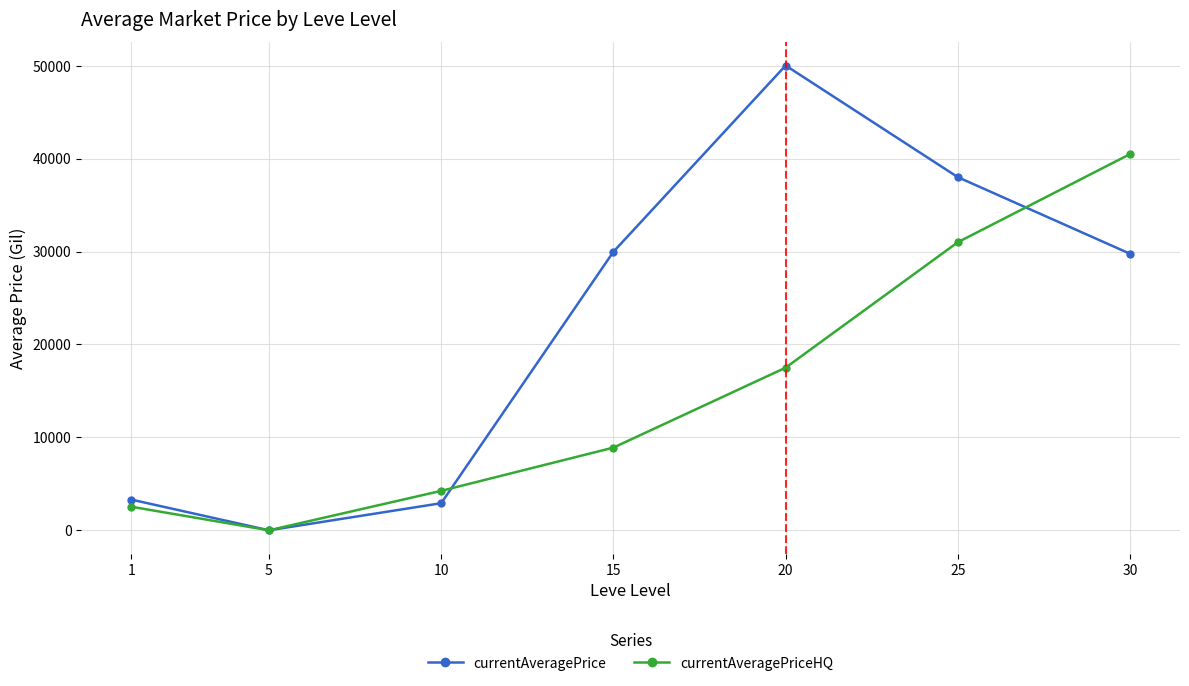

Count the number of data series in this chart.

2